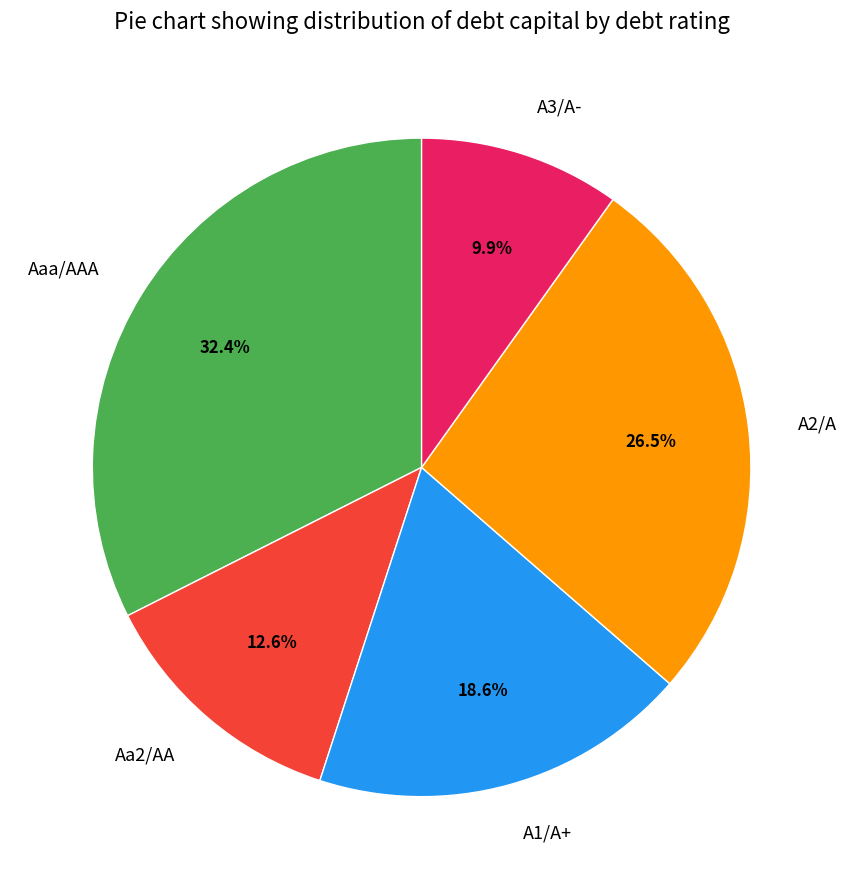

Is there a majority slice in this chart?

No